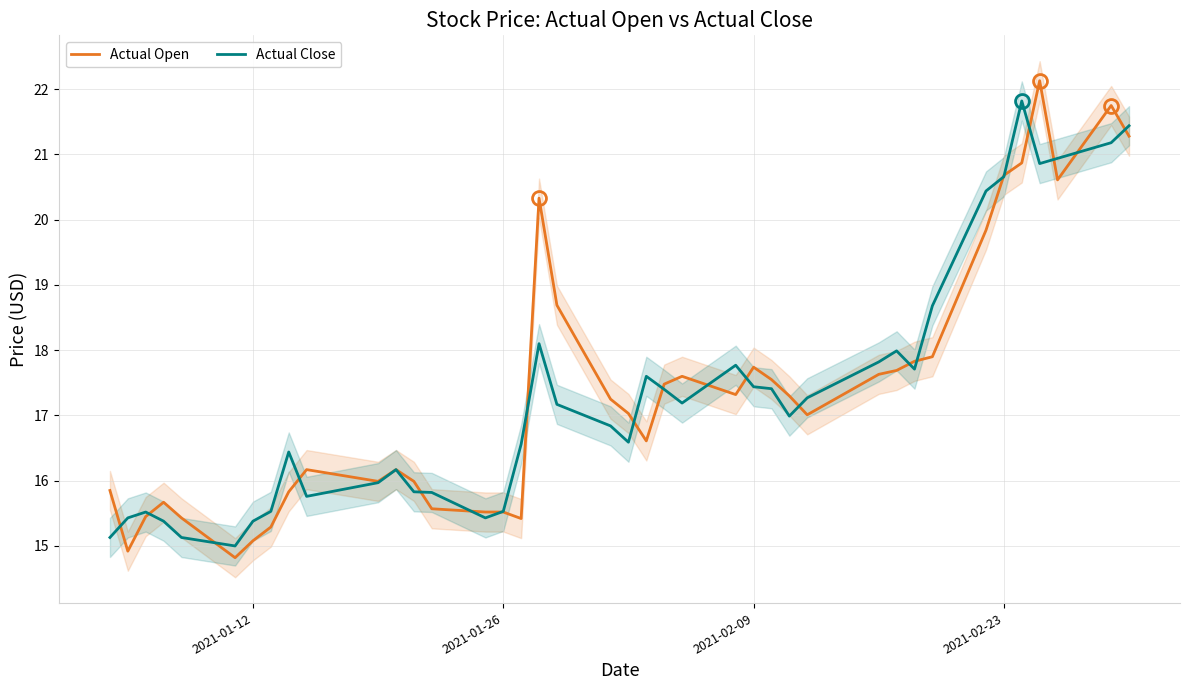

What is the approximate value of Actual Close at 2021-02-09?

17.4